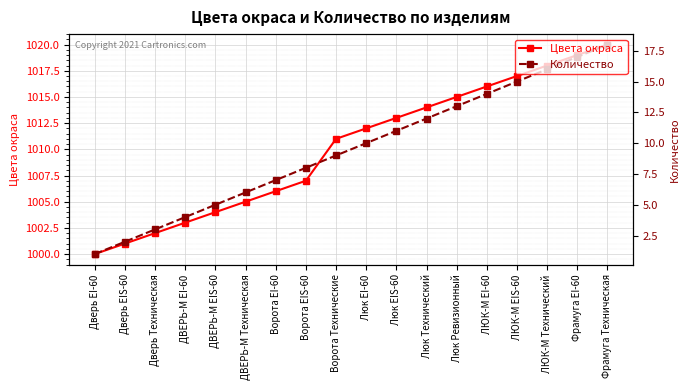

The Цвета окраса series shows 1513 at Ворота EI-60. True or false?

False